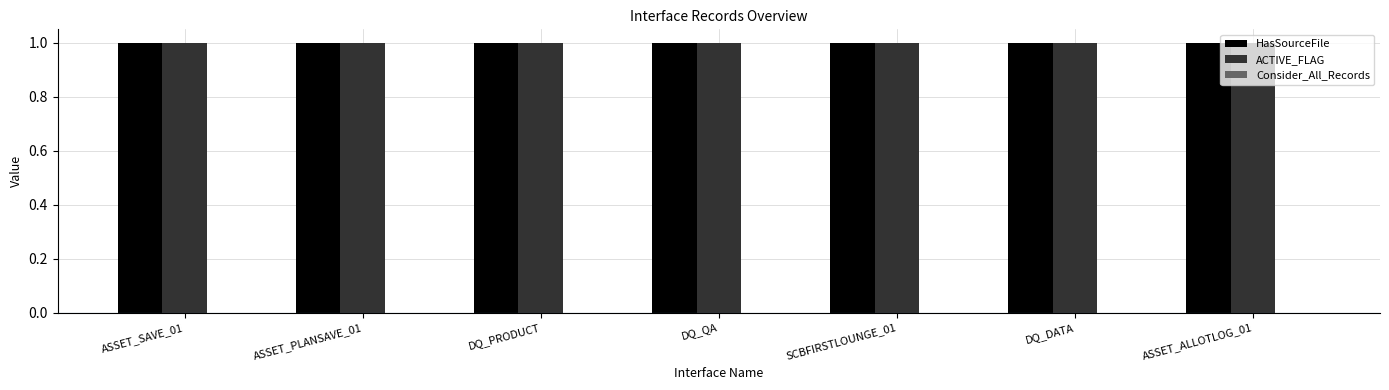

True or false: HasSourceFile has a value of 1 at DQ_PRODUCT.

True